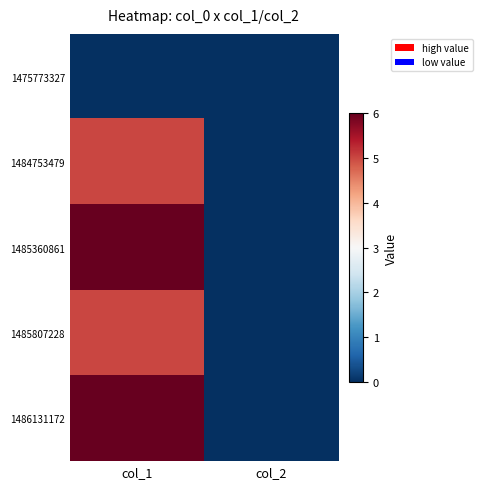

What is the spread (max minus min) of values at col_1?

6